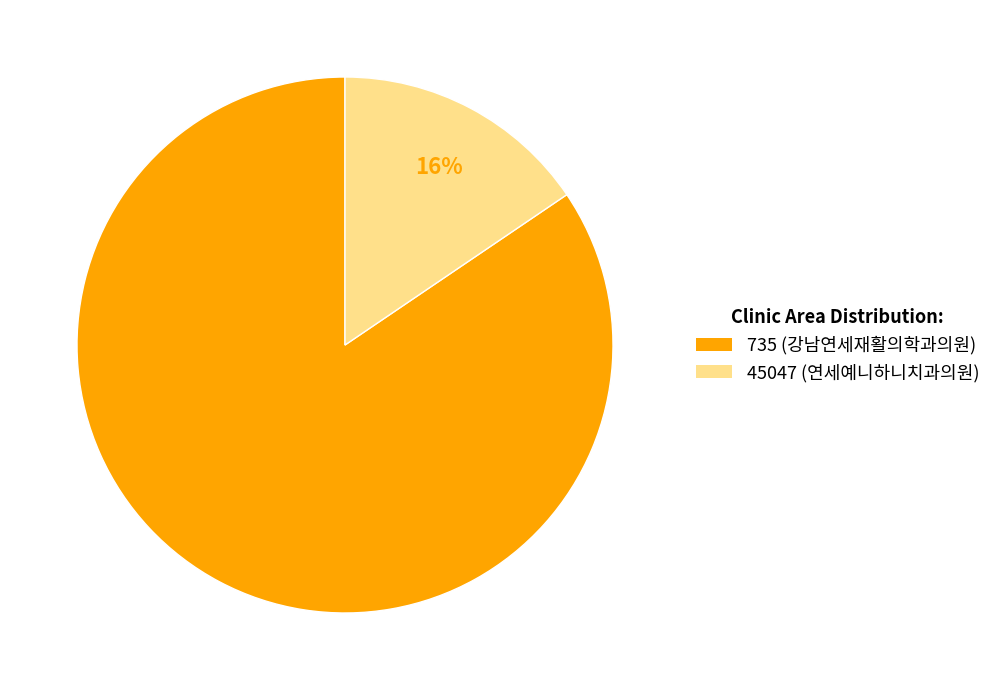

Does 735 account for over 50% of the chart?

Yes